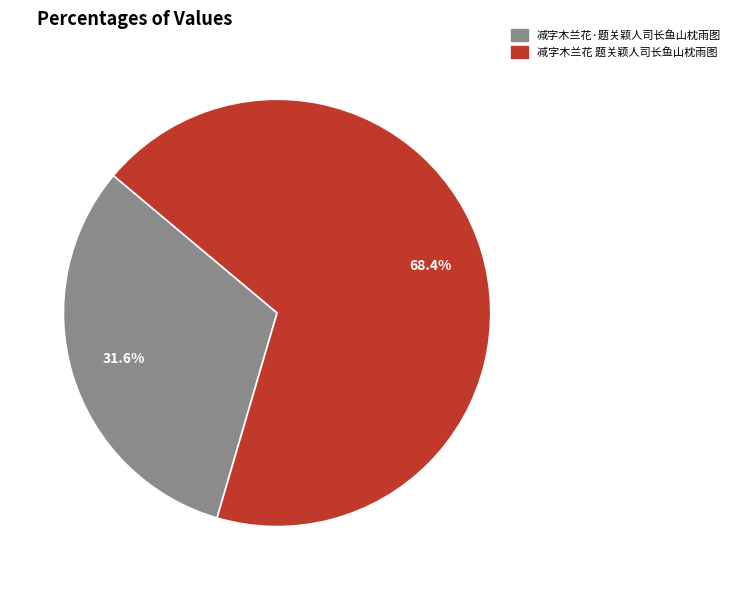

Between 减字木兰花 题关颖人司长鱼山枕雨图 and 减字木兰花·题关颖人司长鱼山枕雨图, which is larger?

减字木兰花 题关颖人司长鱼山枕雨图